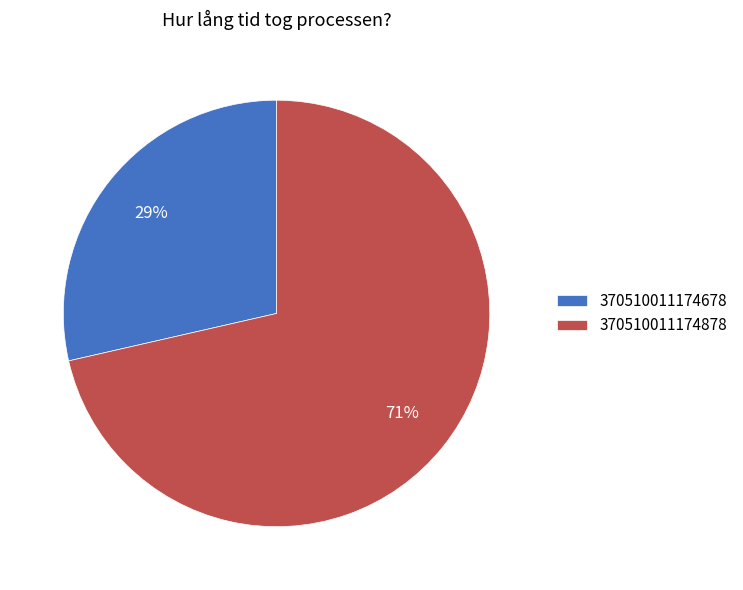

Between 370510011174878 and 370510011174678, which is larger?

370510011174878